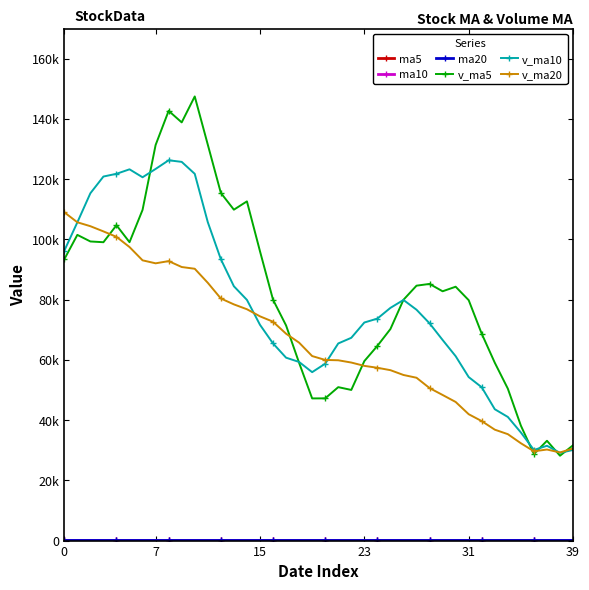

True or false: v_ma20 and ma5 cross at least once.

False